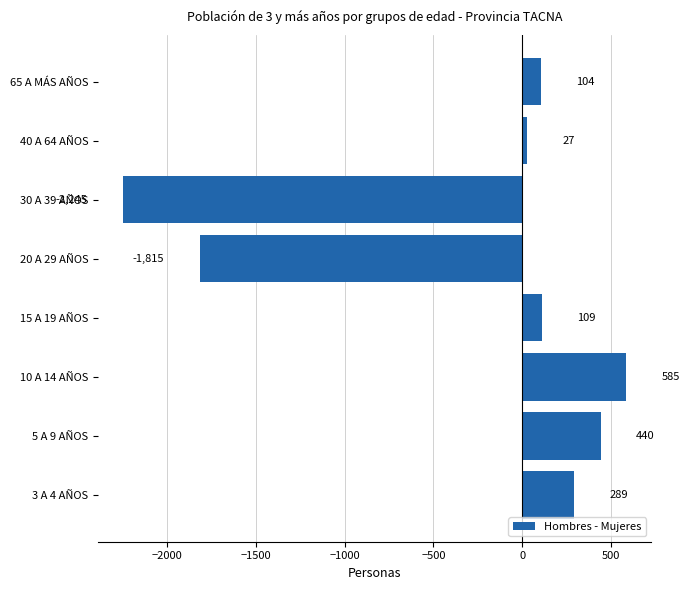

How many values are below zero?

2